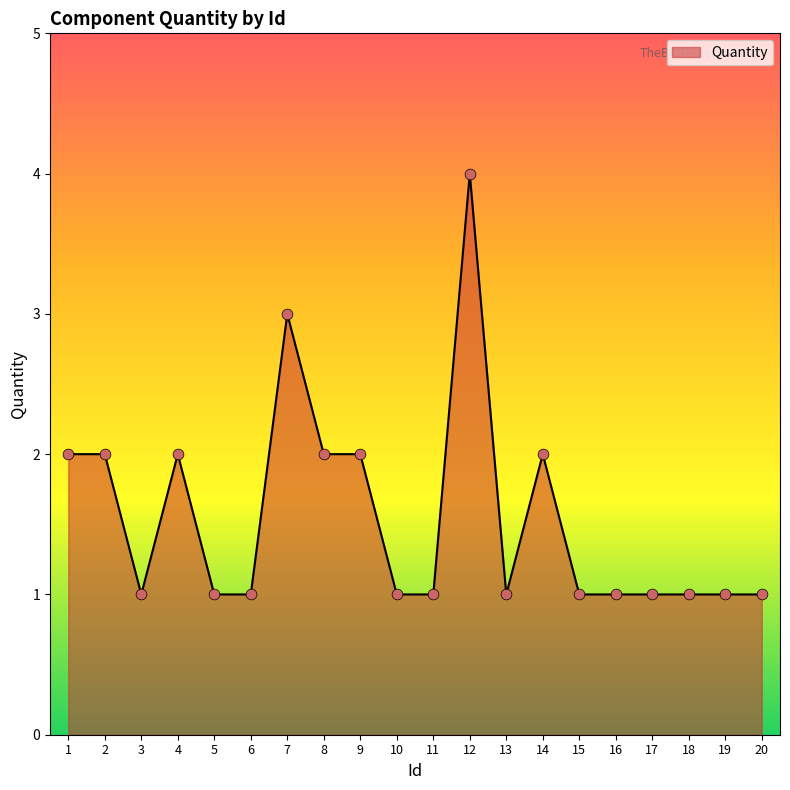

What is the change in value from 13 to 14?

+1